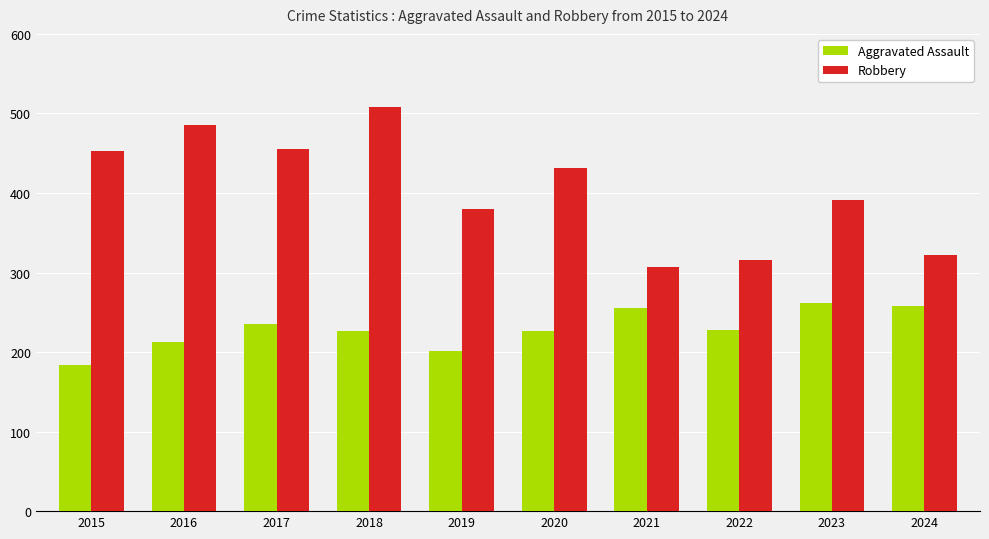

What is the total value across all series at 2018?

734